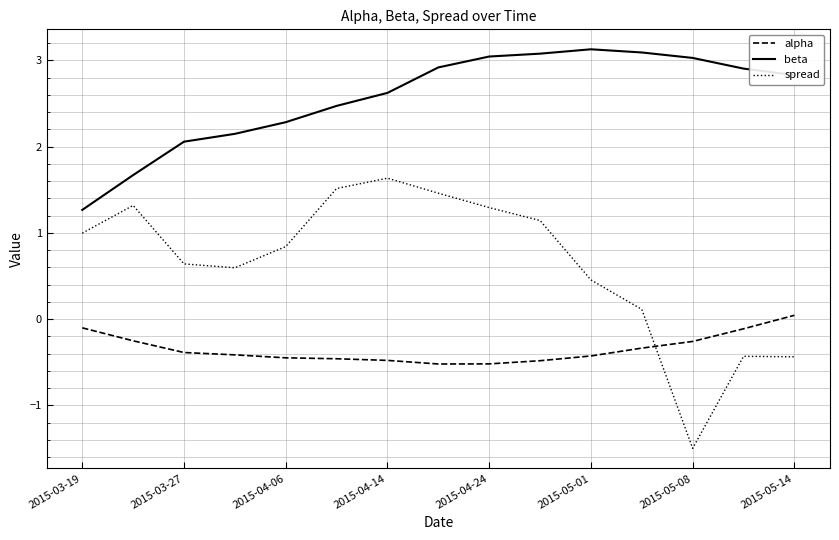

Which series has the largest total across all categories?

beta